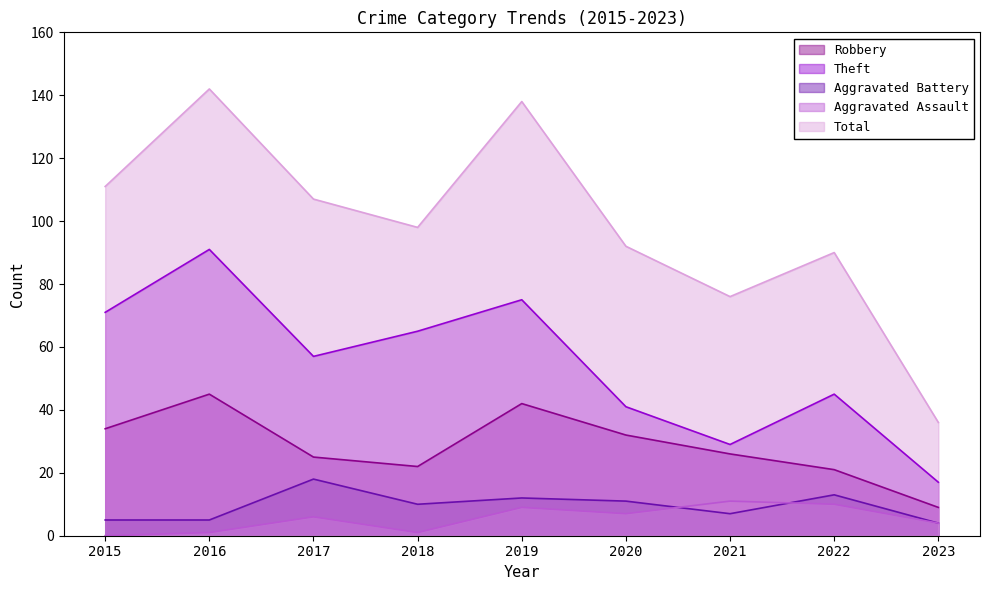

What is the maximum value shown in the chart?

142